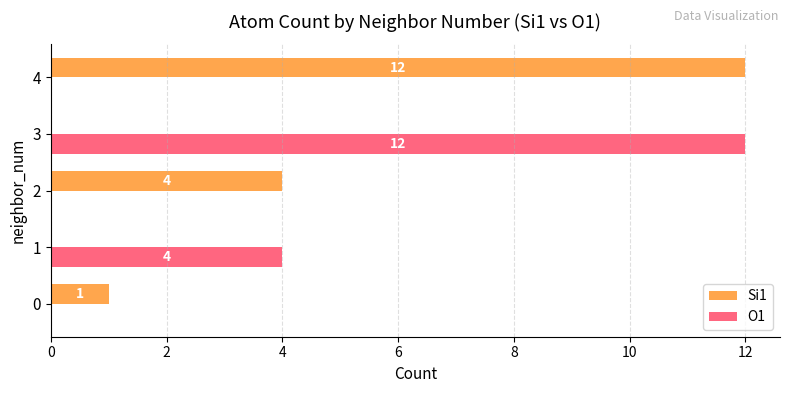

Is the value of O1 at 3 greater than the value of Si1 at 0?

Yes